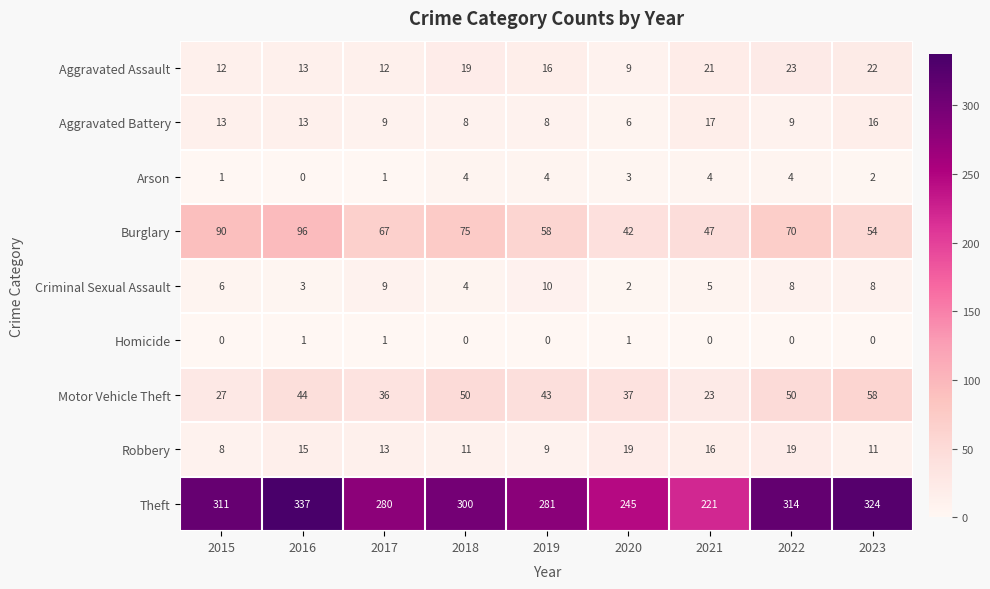

The Criminal Sexual Assault series shows 6 at 2015. True or false?

True